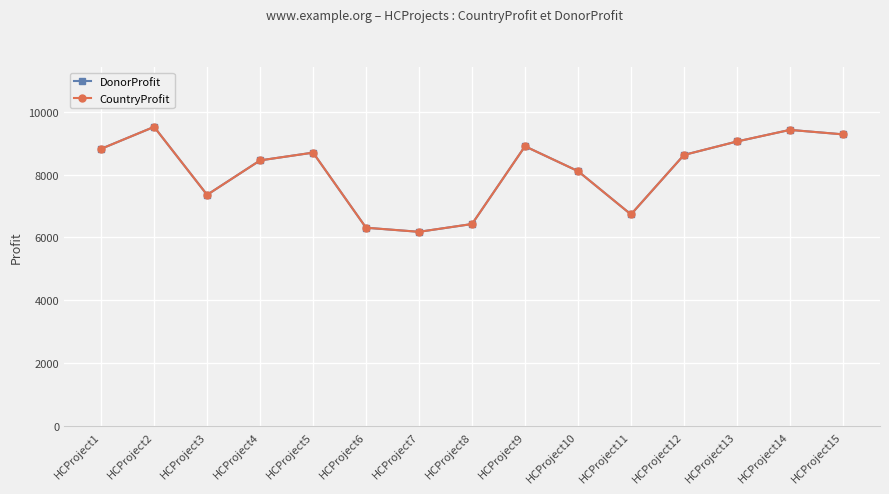

Is this an area chart (filled region under the line)?

No